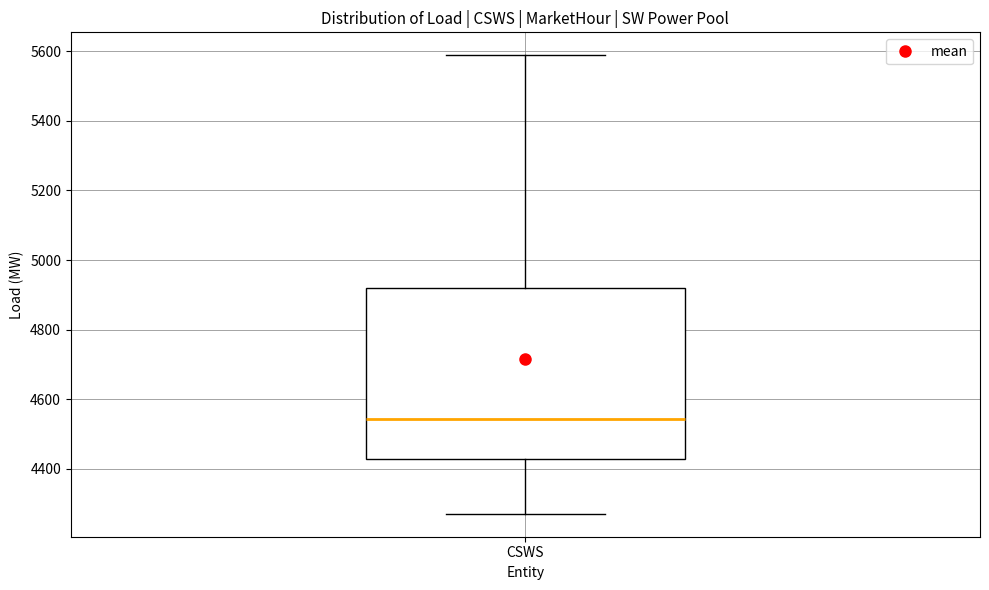

Read this box plot against the y-axis: the position of the median line, the range covered by the box, and the ends of both whiskers. The values are not printed on the chart, so give them approximately, as read against the axis.

median 4540, box 4420 to 4920, whiskers 4280 to 5580